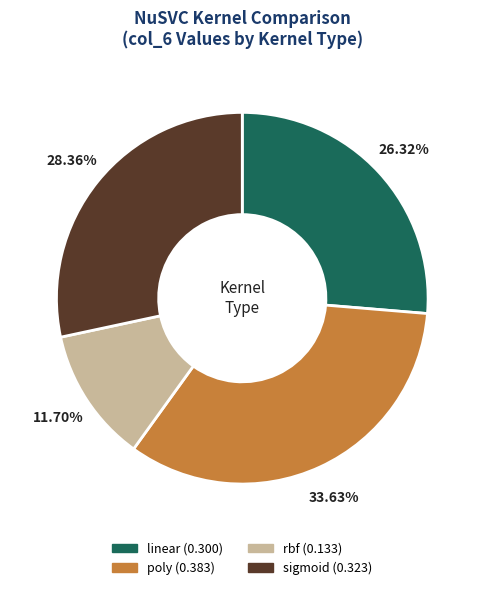

To the nearest percent, what portion does rbf represent?

12%